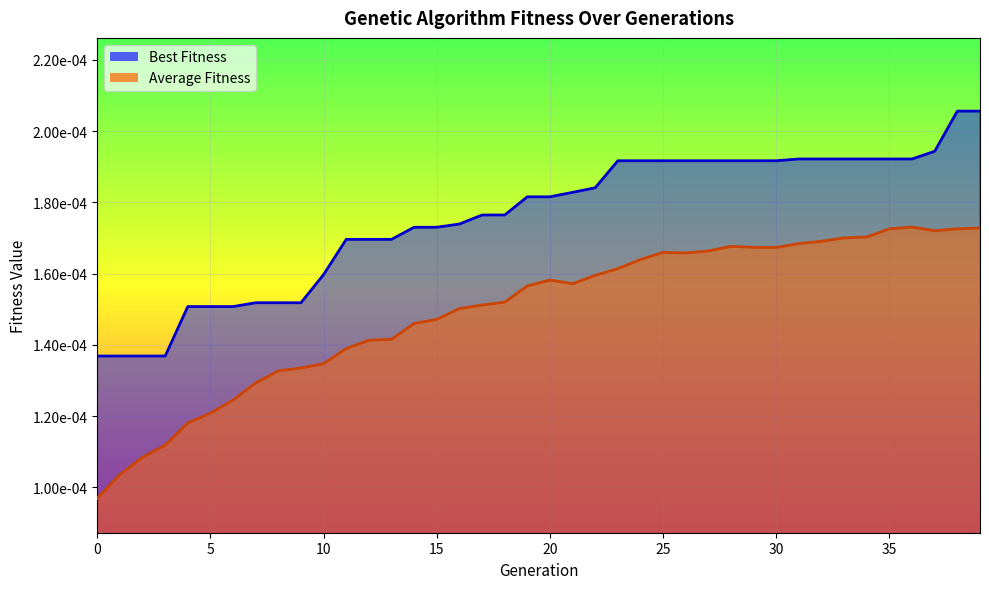

True or false: Best Fitness has a value of 0.0 at 14.

True